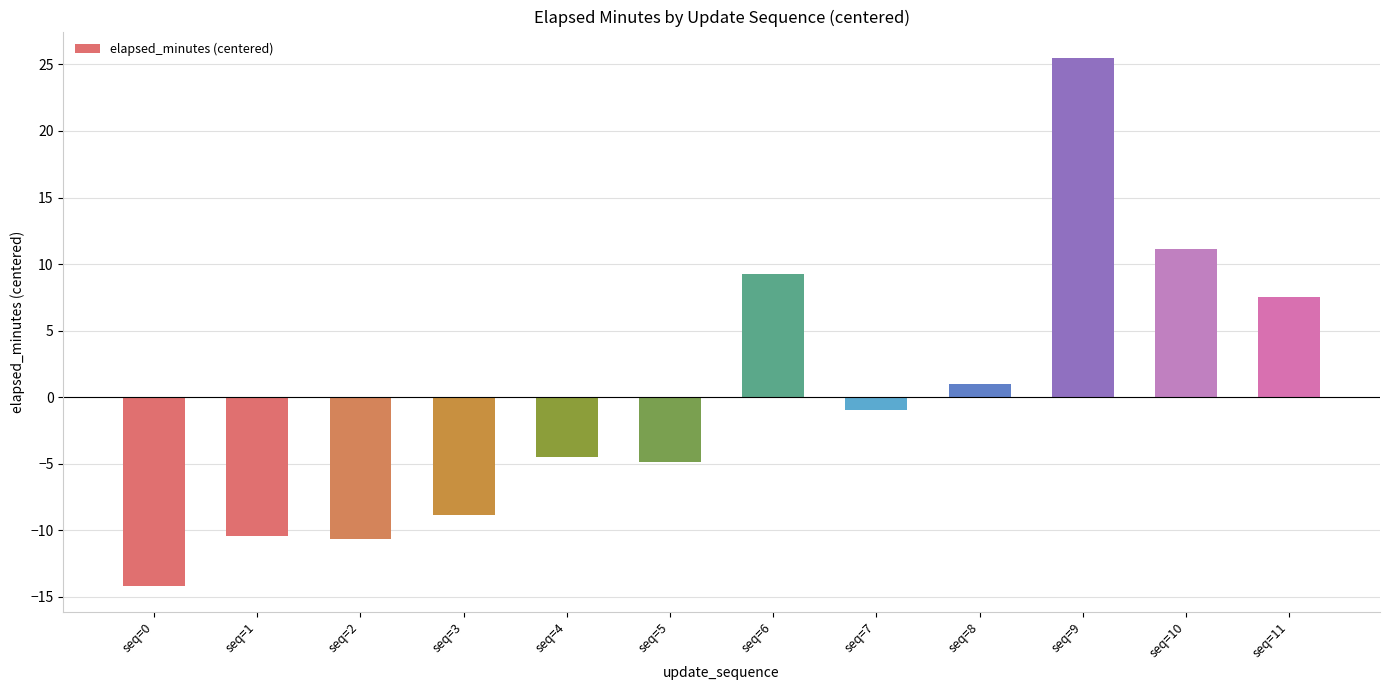

How many data points does each series have?

12